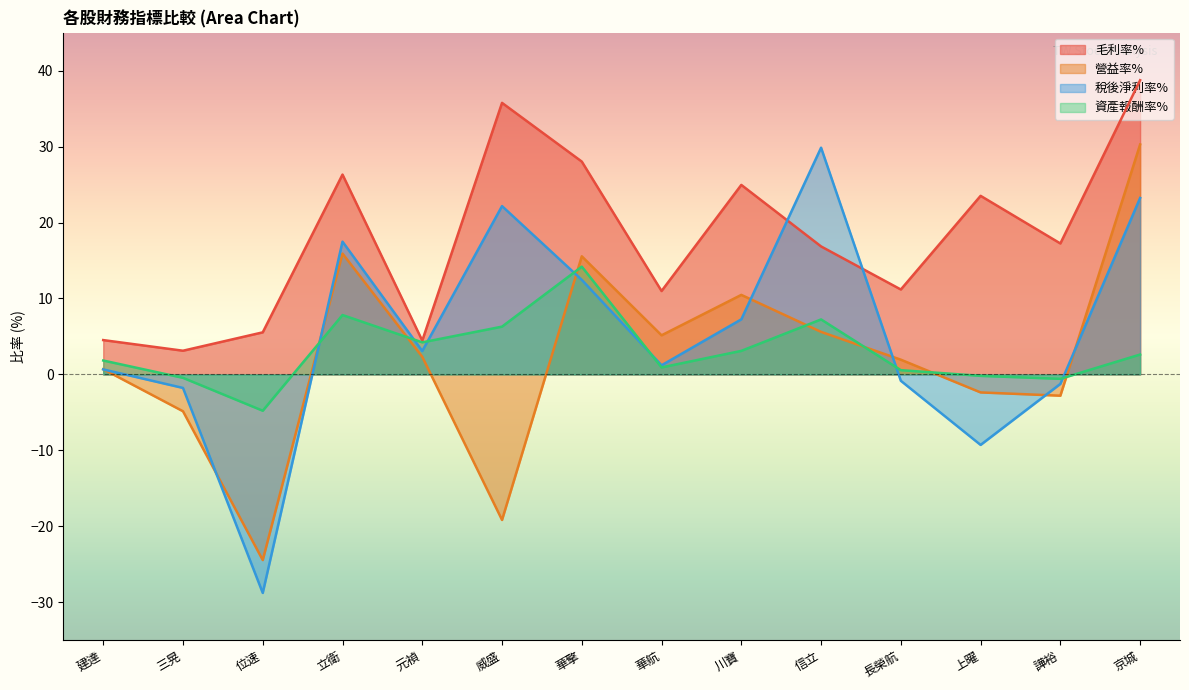

What is the average value of the 資產報酬率% series?

3.1